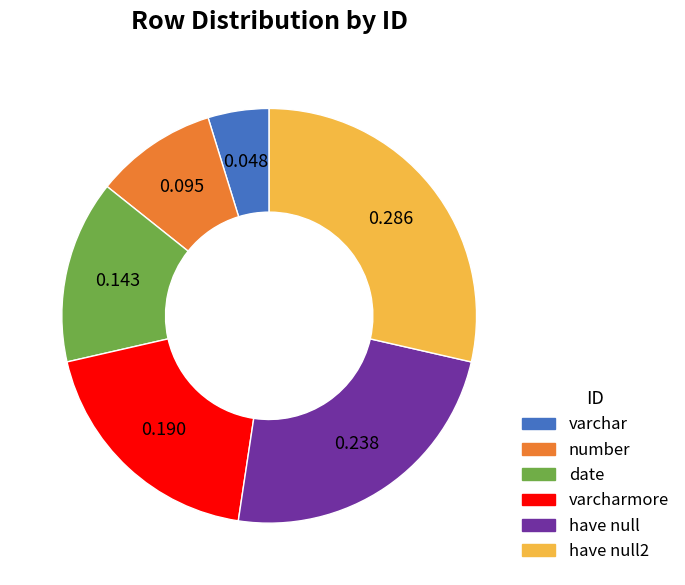

Is there any slice that represents more than half of the pie?

No